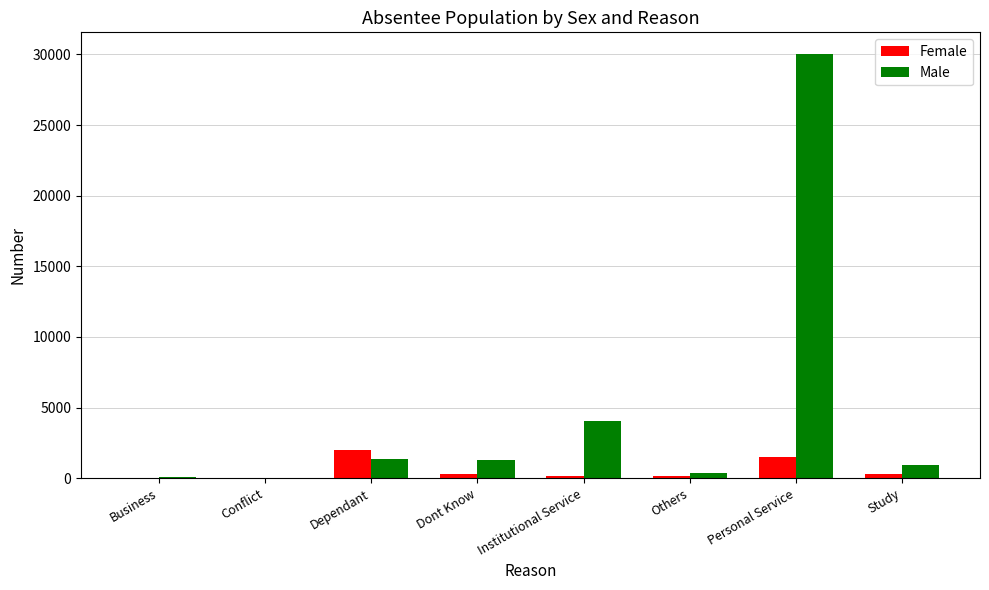

At which label does Male first exceed 1260?

Dependant